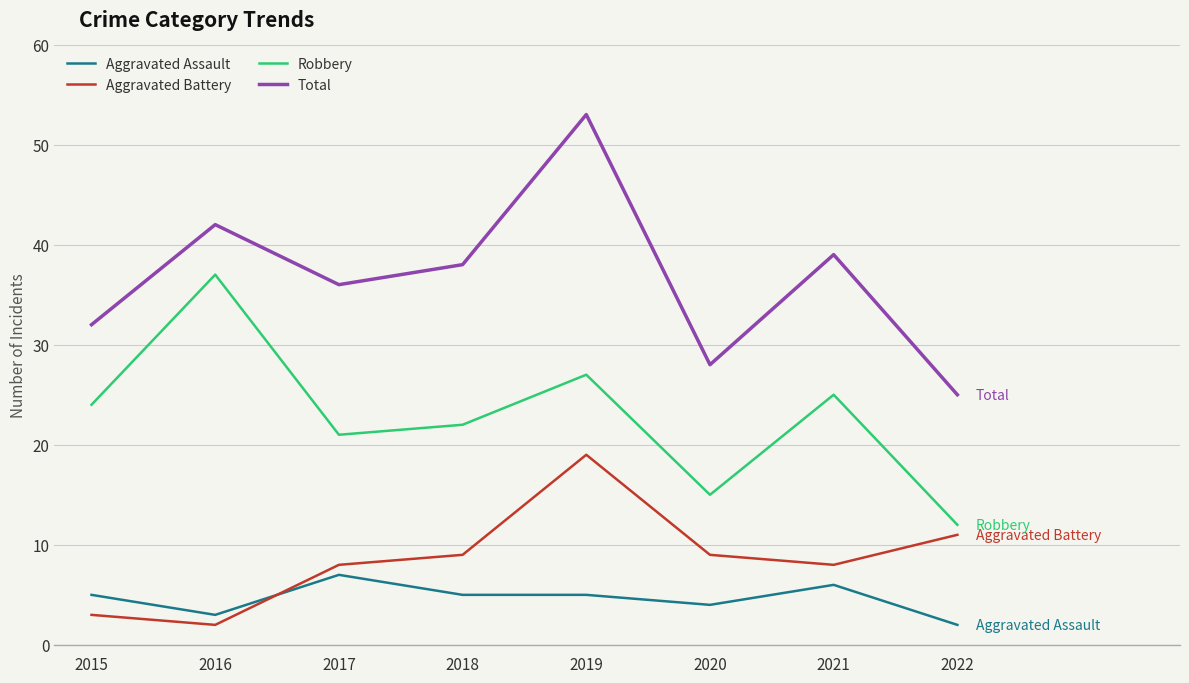

What is the total value across all series at 2016?

84